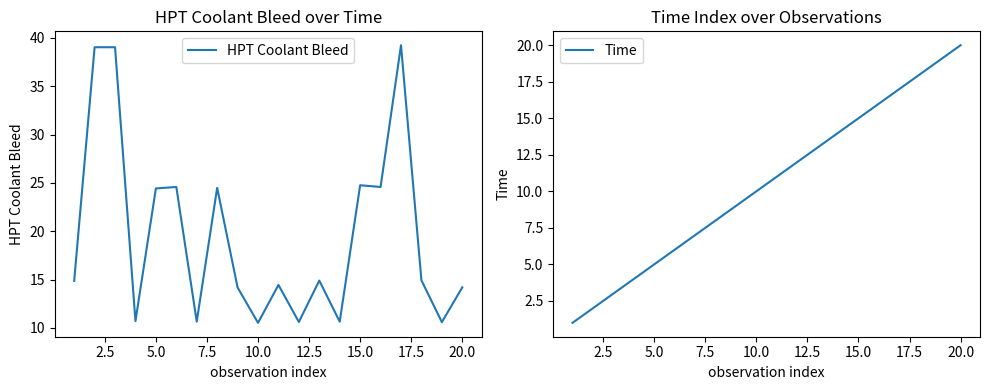

What is the minimum value for HPT Coolant Bleed?

10.5